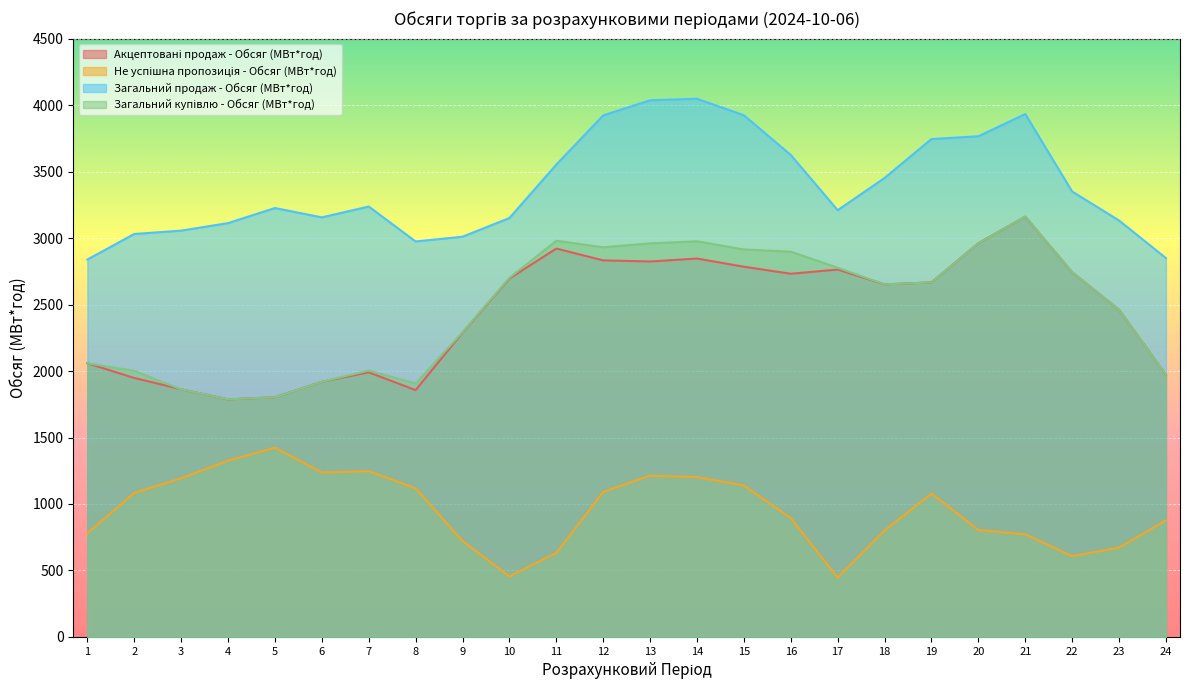

What is the value of the Не успішна пропозиція - Обсяг (МВт*год) point at the 9th from the left?

721.5